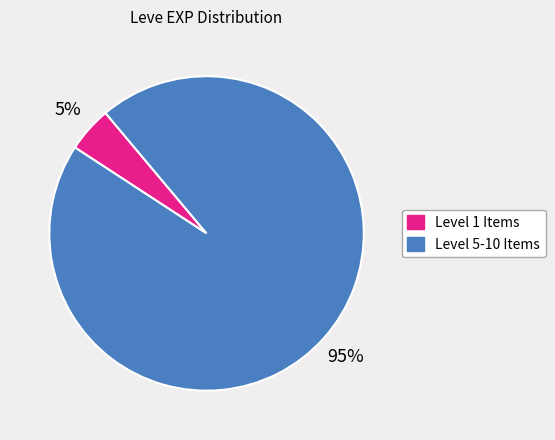

How many slices are in this pie chart?

2